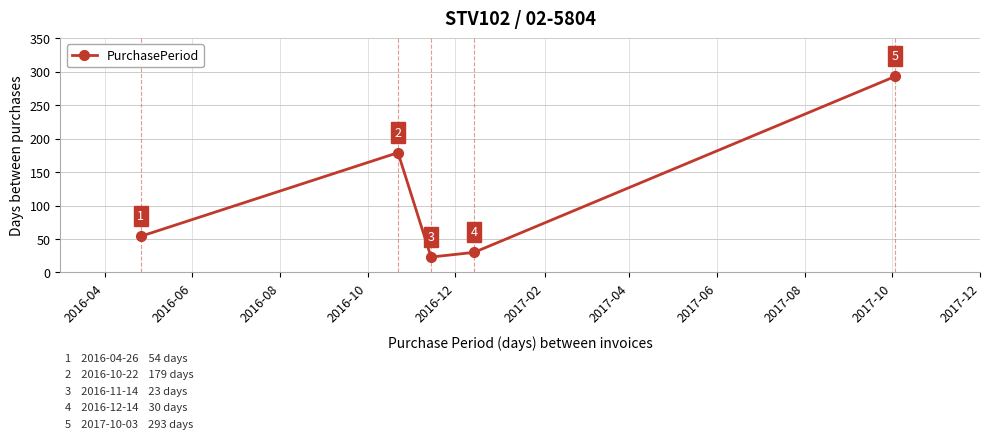

How many interior local valleys (lower than both neighbors) does the data have?

1